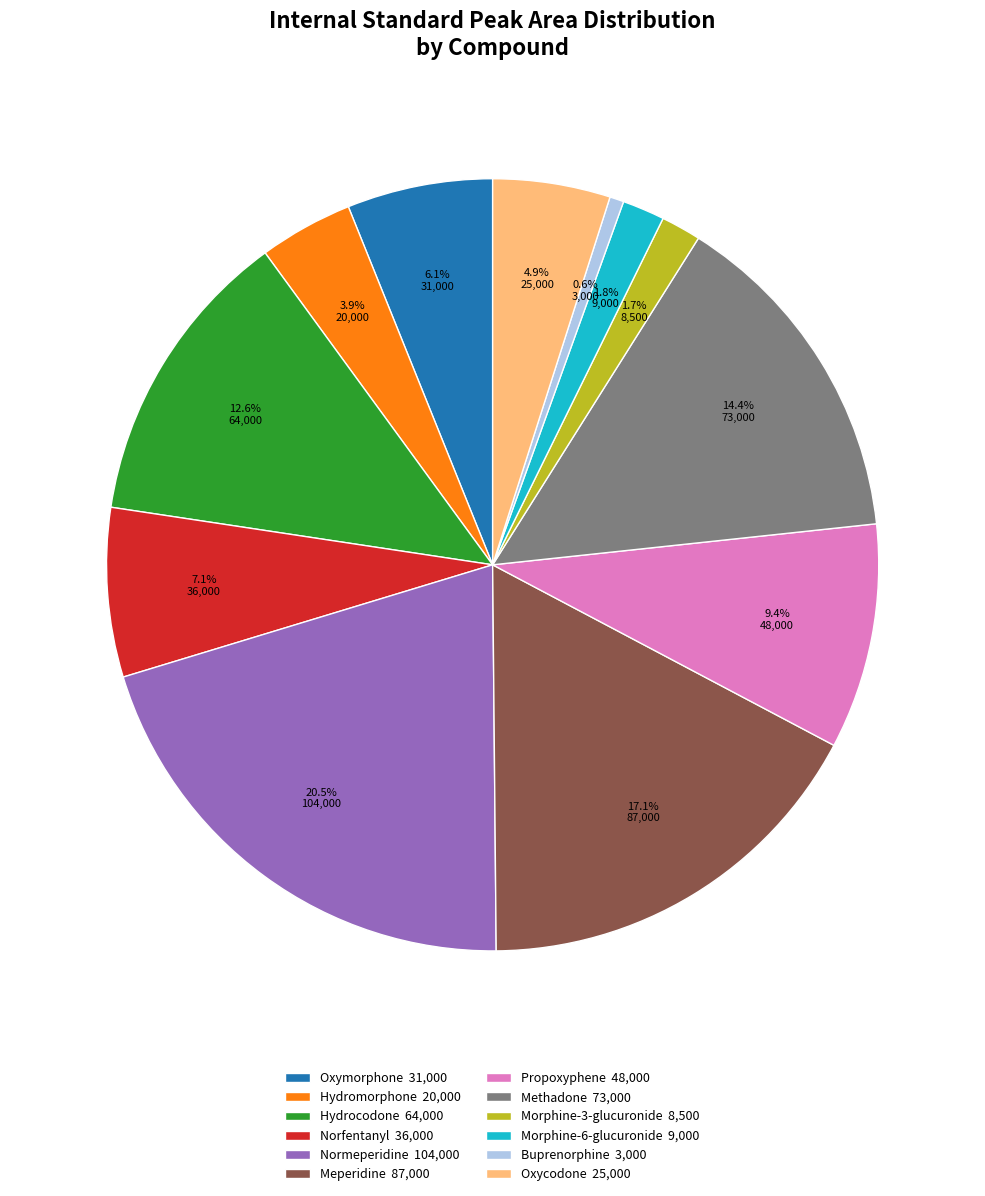

Approximately how many times larger is the value at Normeperidine 104,000 compared to Norfentanyl 36,000?

2.9